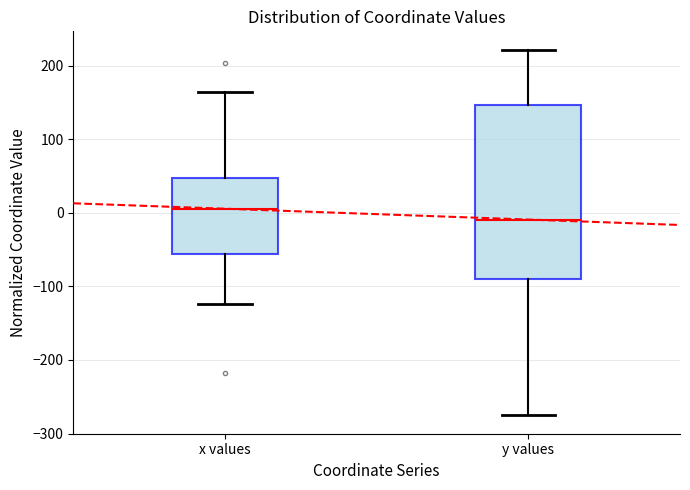

Which box's median line is the highest?

x values